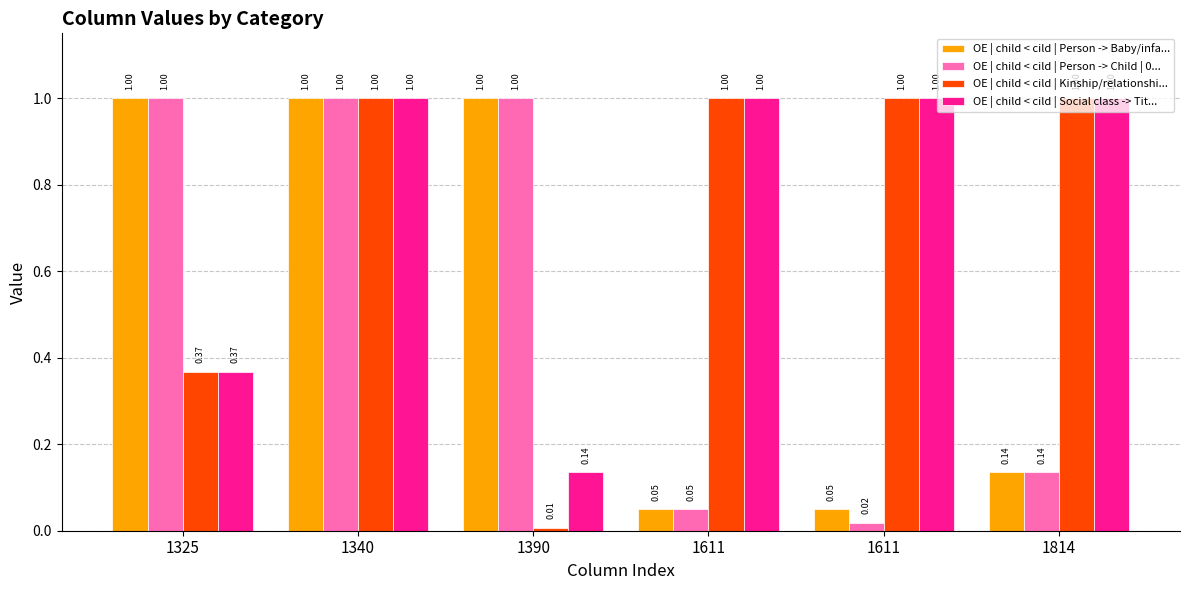

Count the number of categories in the chart.

6